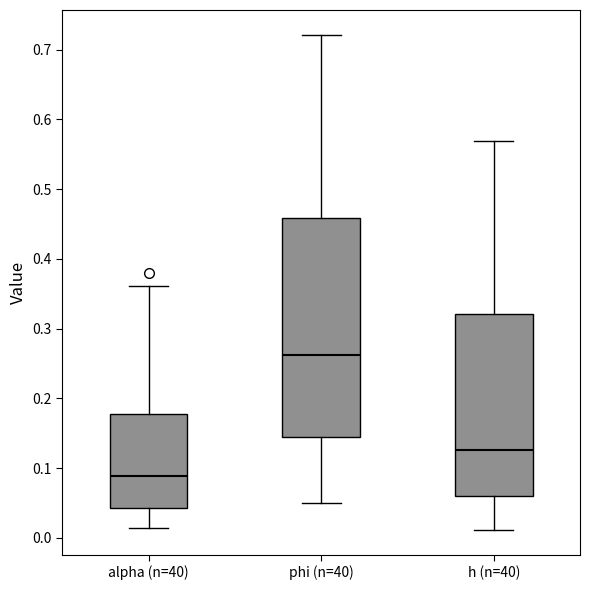

Where does the lower whisker of the box for alpha (n=40) end on the y-axis? The values are not printed on the chart, so give them approximately, as read against the axis.

0.01